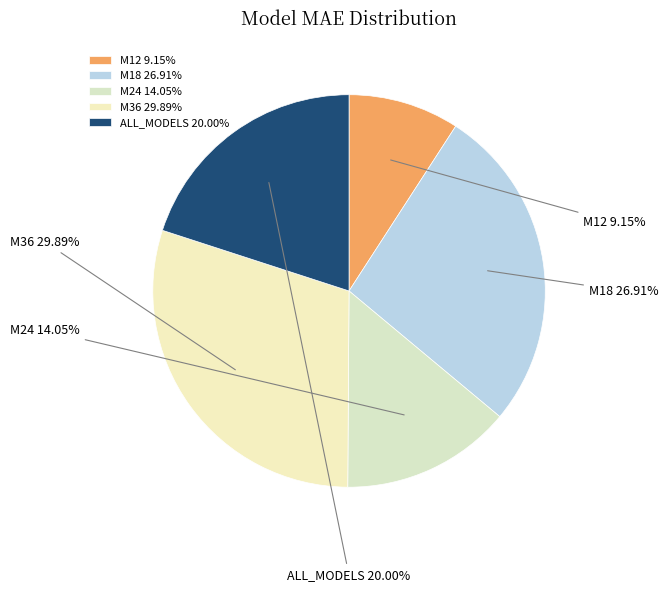

Between M36 and ALL_MODELS, which is larger?

M36